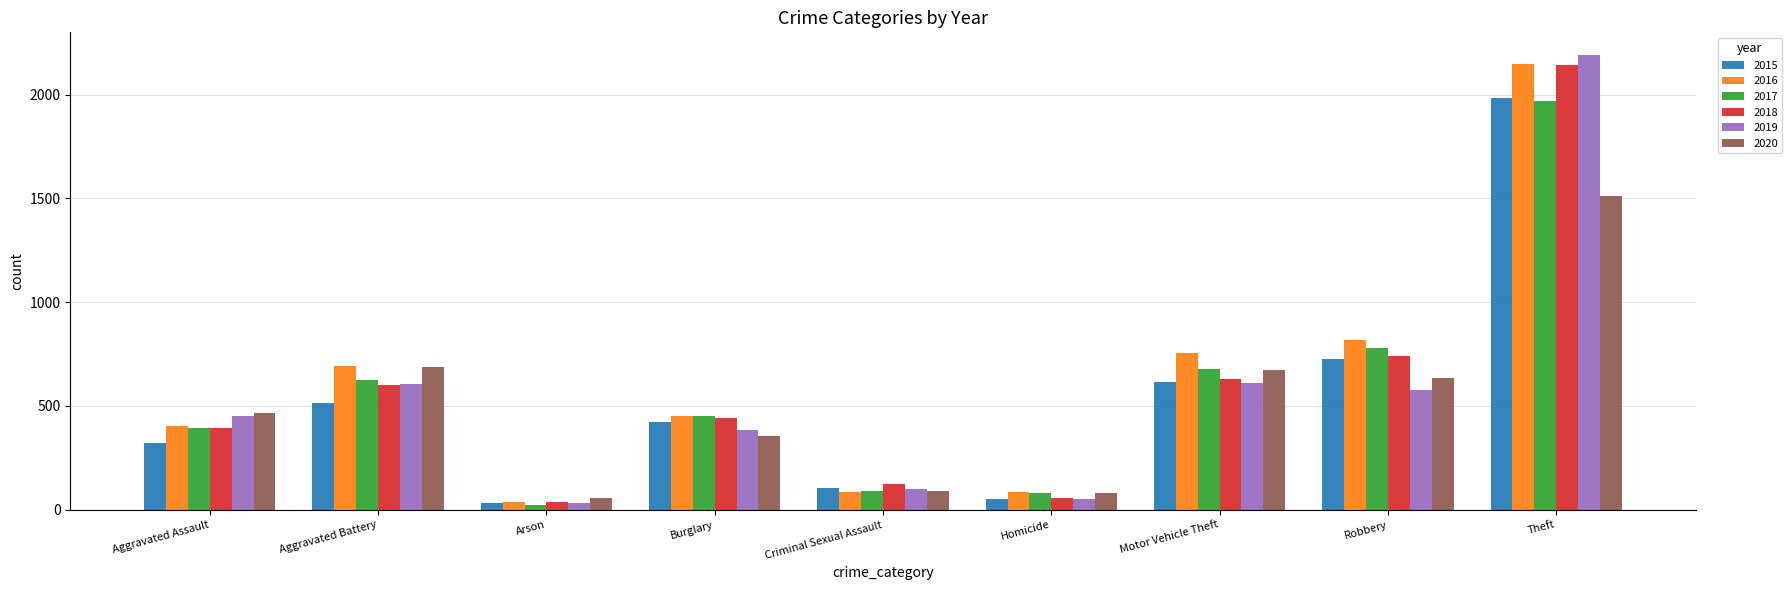

Is it true that 2019 equals 102 at Criminal Sexual Assault?

True